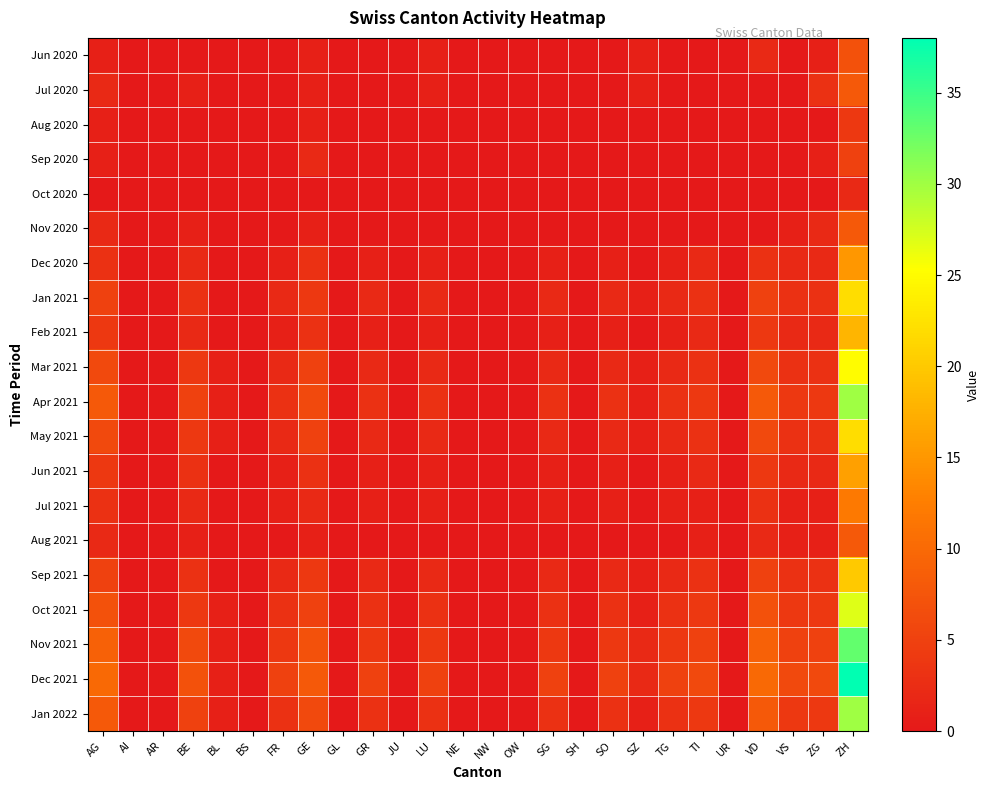

Rank the series at ZH from lowest to highest value.

Oct 2020, Aug 2020, Sep 2020, Jun 2020, Jul 2020, Nov 2020, Aug 2021, Jul 2021, Dec 2020, Jun 2021, Feb 2021, Sep 2021, Jan 2021, May 2021, Mar 2021, Oct 2021, Apr 2021, Jan 2022, Nov 2021, Dec 2021